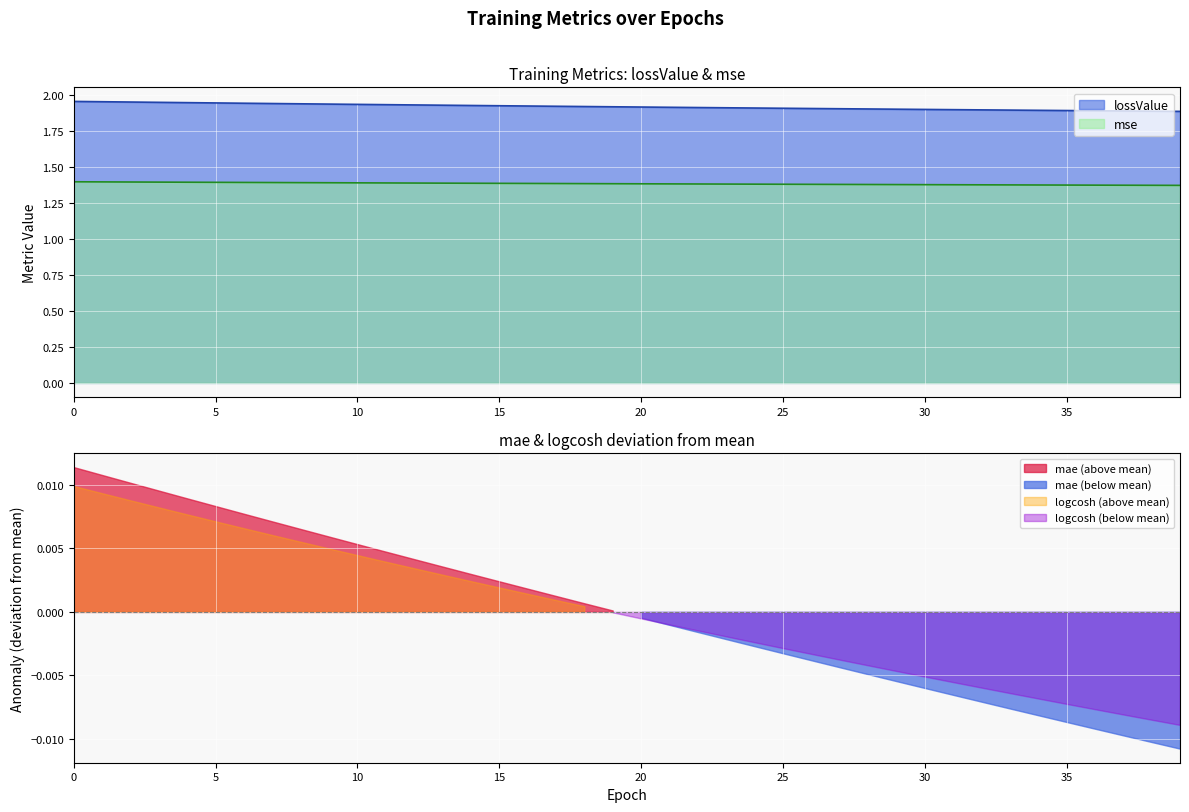

True or false: mse and lossValue intersect in this chart.

False